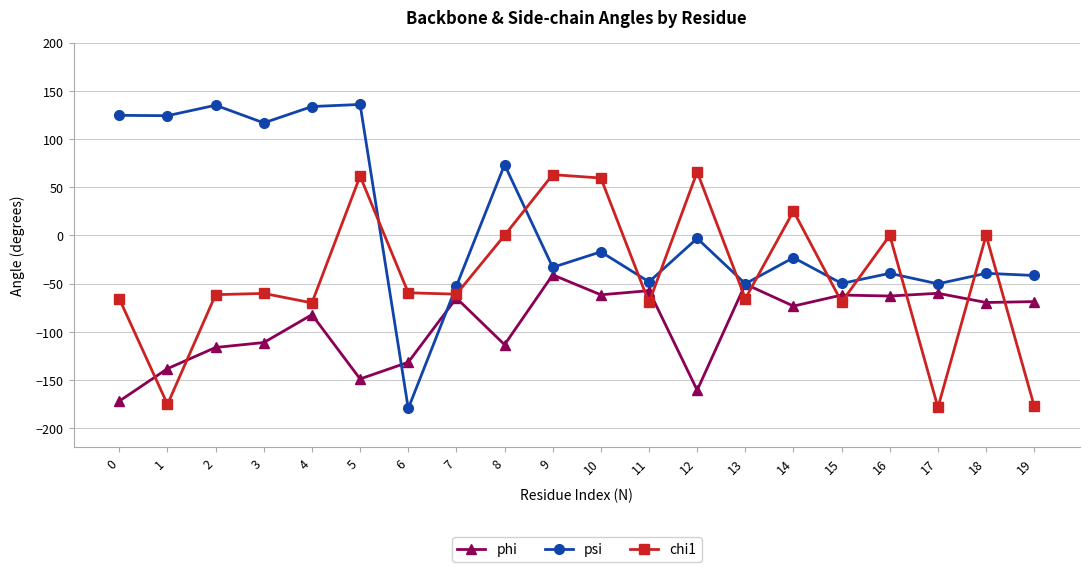

Rank the series at 2 from lowest to highest value.

phi, chi1, psi